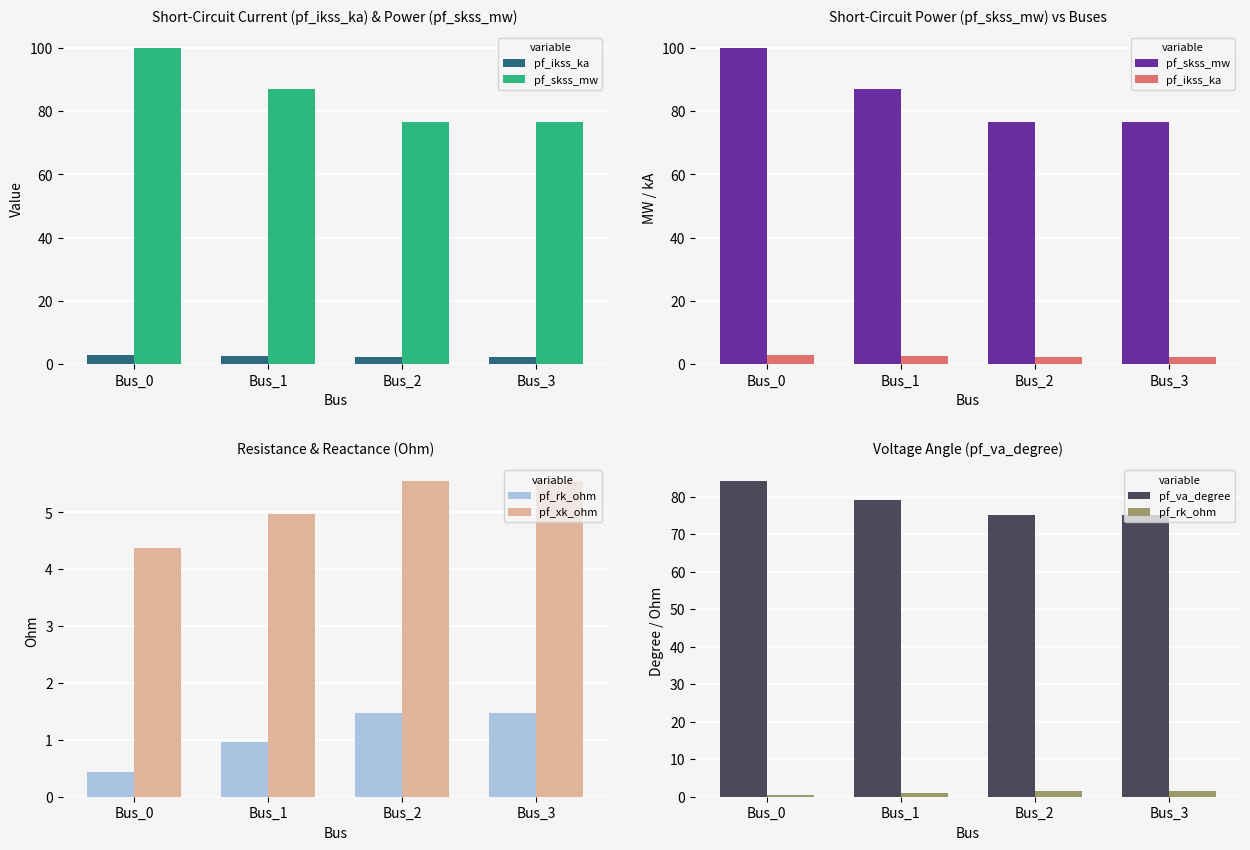

What is the difference between the second highest and minimum values in the pf_ikss_ka series?

0.3